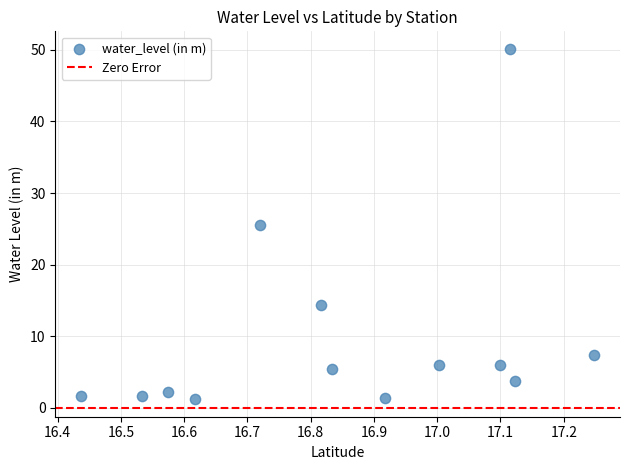

What Y value in the scatter plot is closest to 25?

25.6